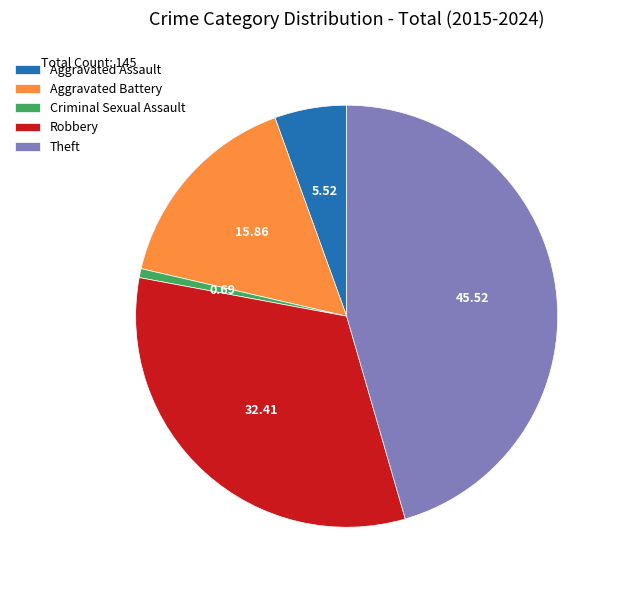

Is there any slice that represents more than half of the pie?

No